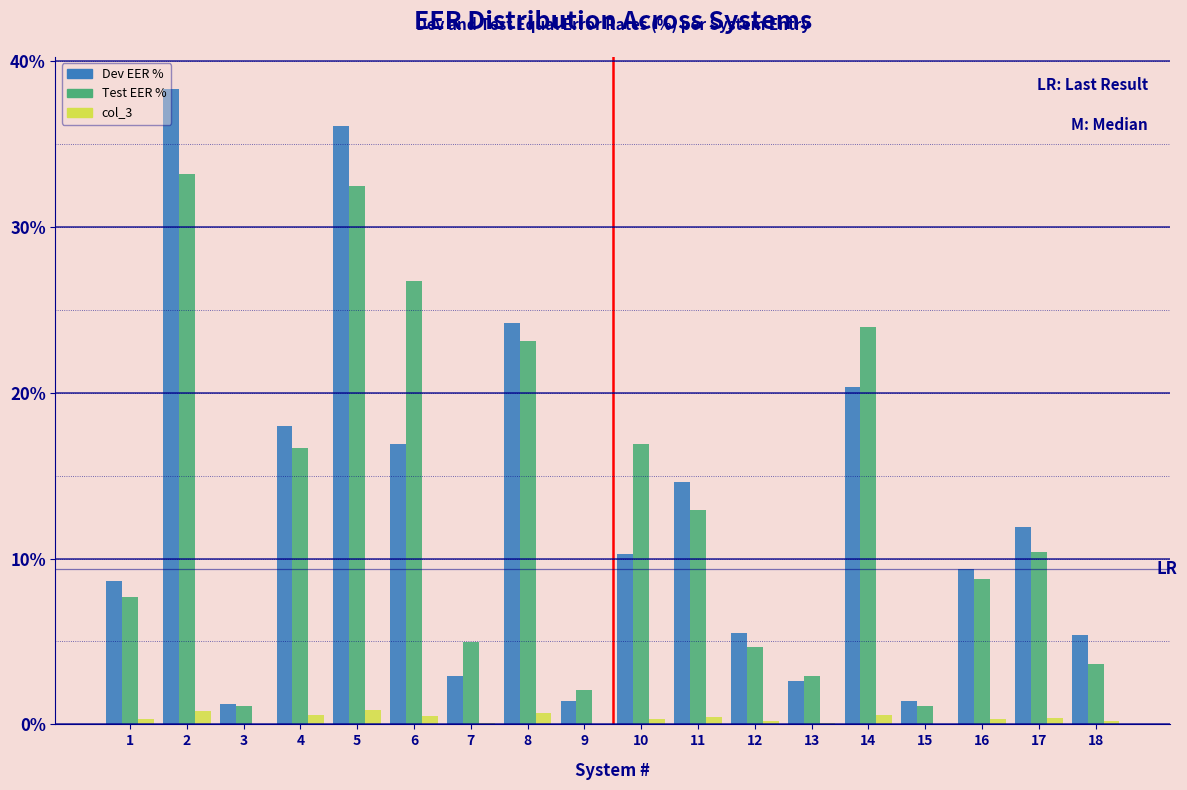

Between 4 and 13, which series saw the biggest shift?

Dev EER %